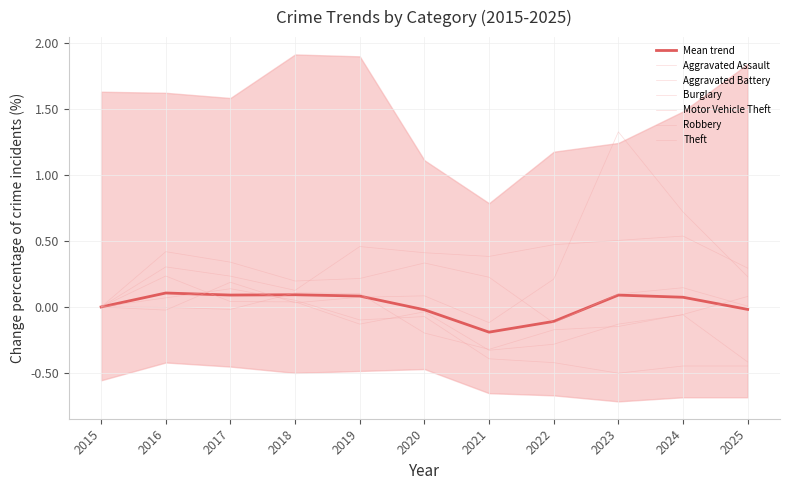

True or false: Robbery and Motor Vehicle Theft cross at least once.

True